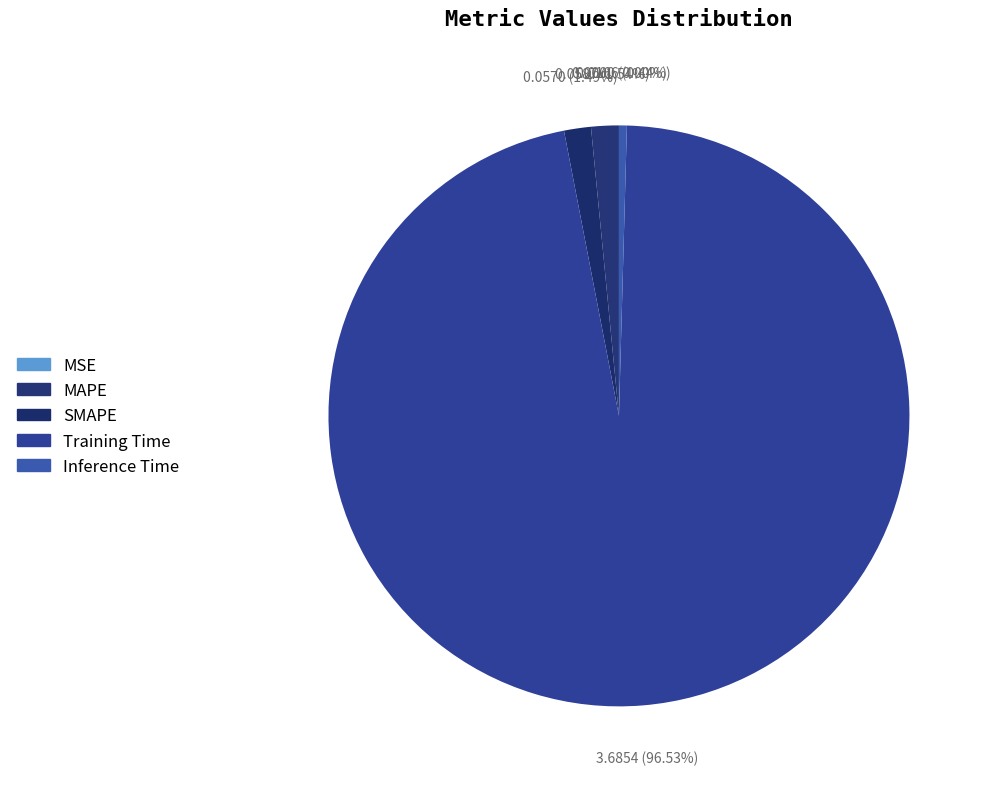

Is there any slice that represents more than half of the pie?

Yes